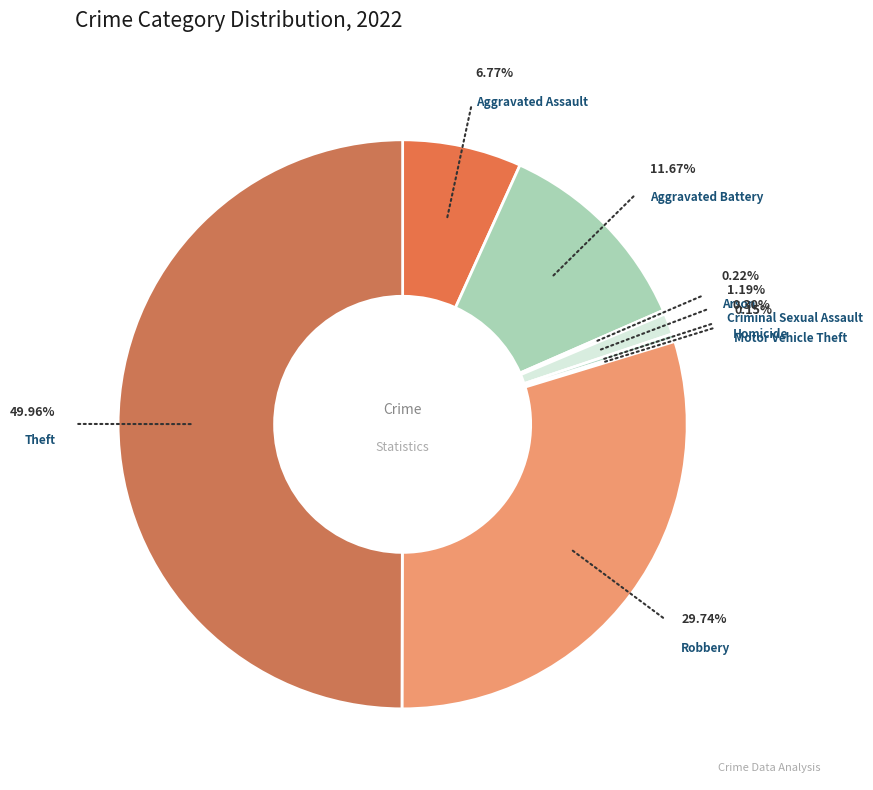

To the nearest percent, what is the average slice percentage?

12%